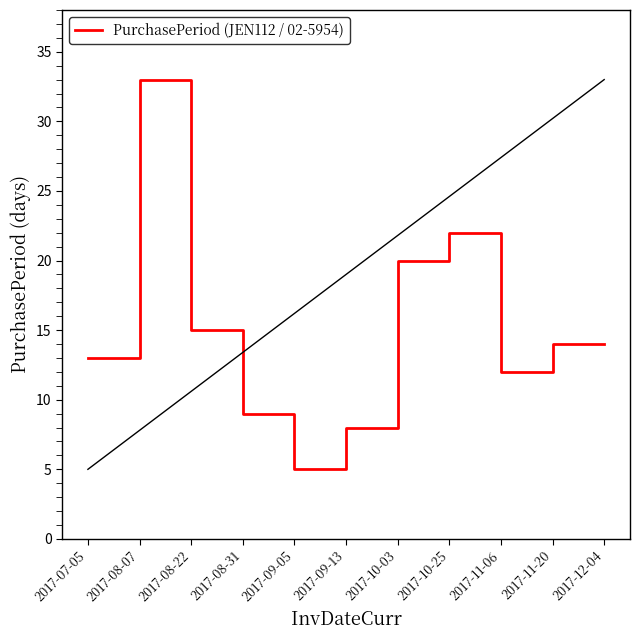

How many data points are less than 14?

5